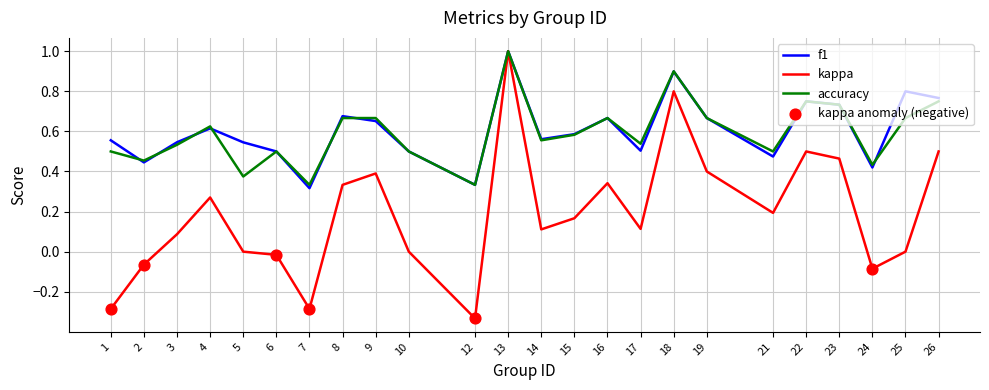

Which series has the largest total across all categories?

f1